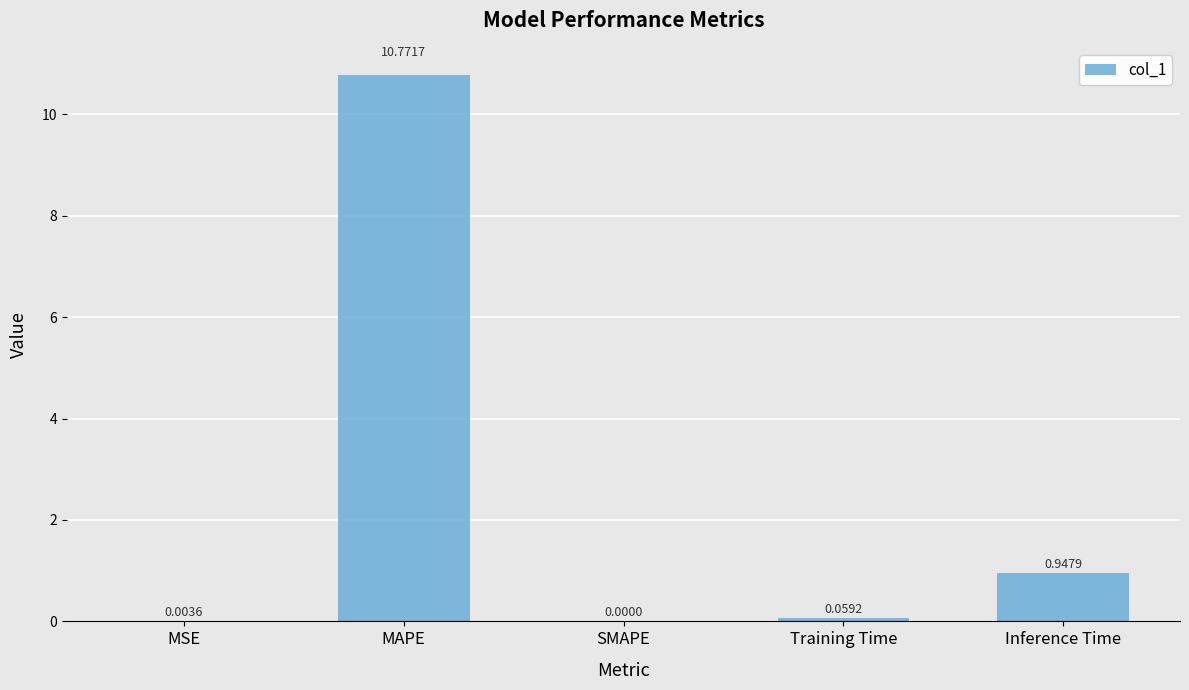

Is it true that the value at SMAPE is 6.2?

False